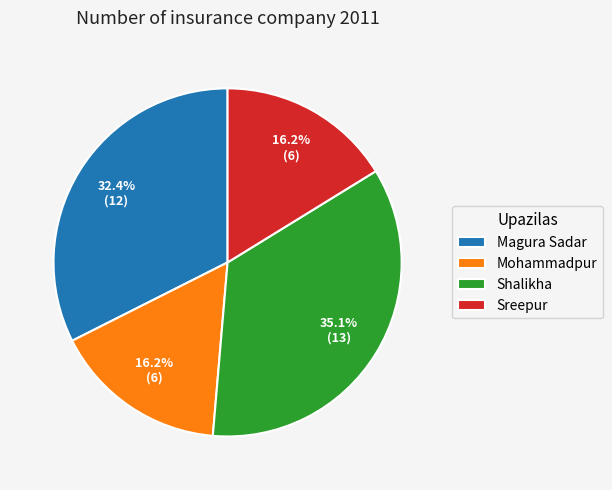

What is the ratio of the value at Sreepur to the value at Shalikha?

0.5